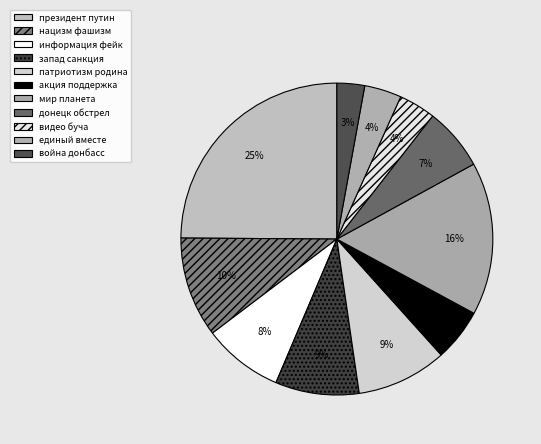

Count the number of slices in the pie.

11